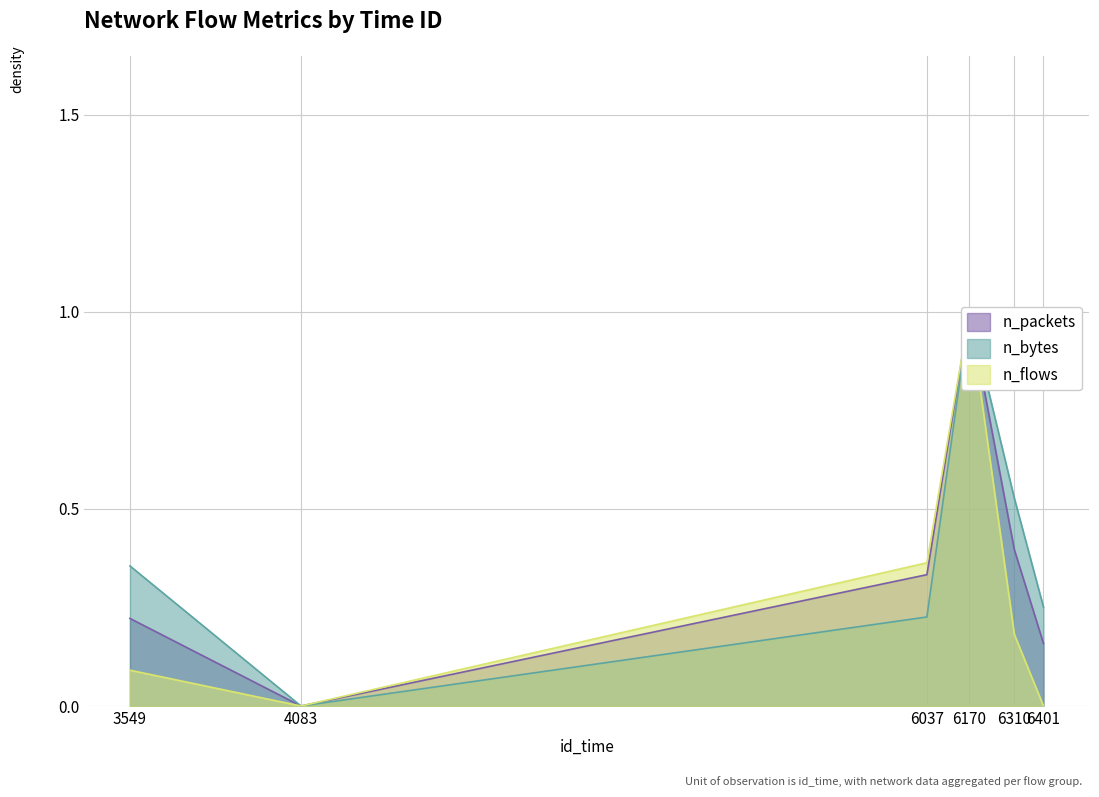

How many interior local valleys does the n_bytes series have?

1